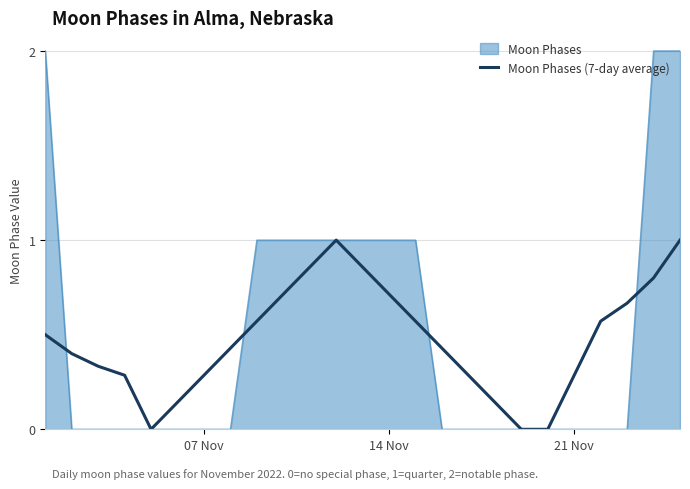

Rank the series by their maximum value, from lowest to highest.

Moon Phases (7-day average), Moon Phases